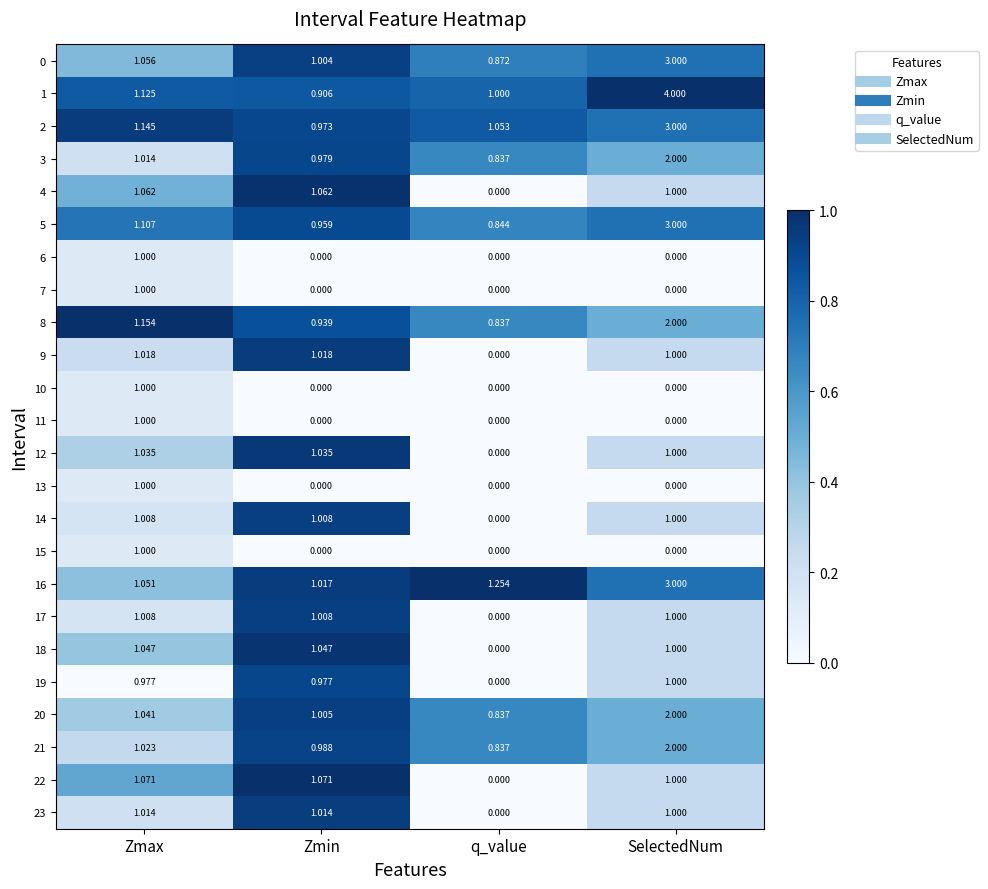

Which series has the largest total across all categories?

1